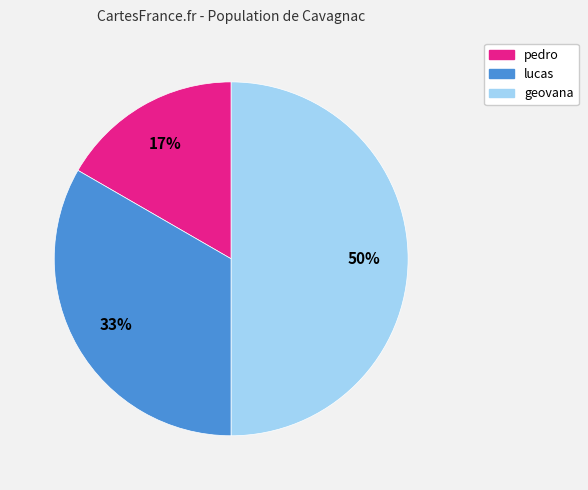

Is the sum of geovana and pedro greater than half?

Yes